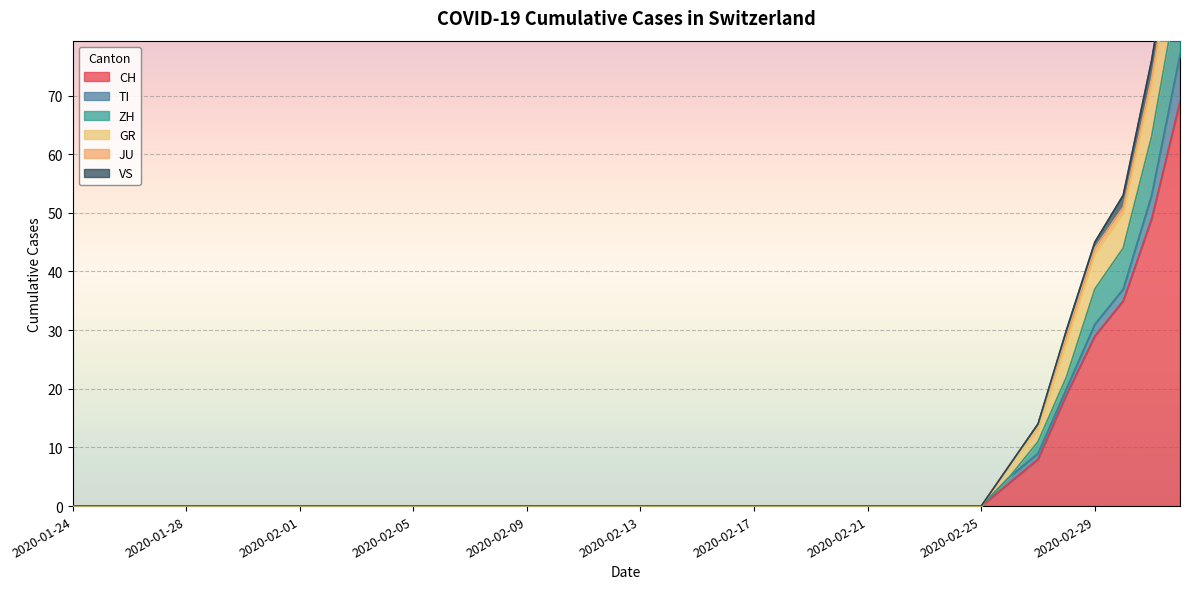

The value of TI at 2020-02-11 is 0. True or false?

True